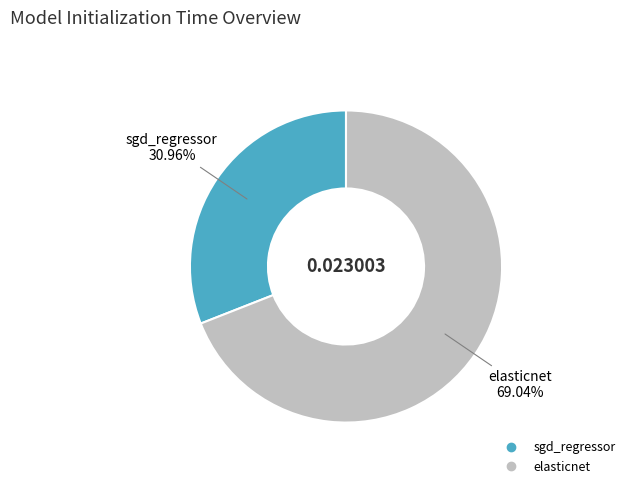

True or false: elasticnet accounts for 69% of the total.

True